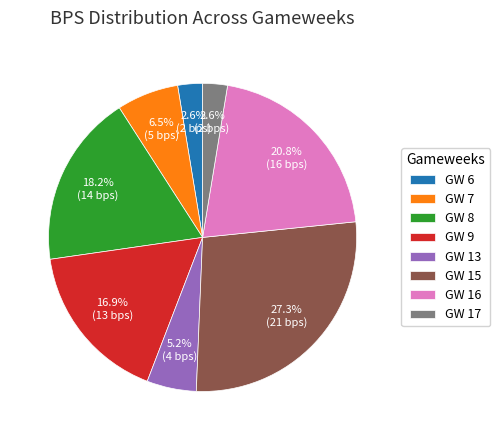

Approximately how many times larger is the value at GW 15 compared to GW 17?

10.5